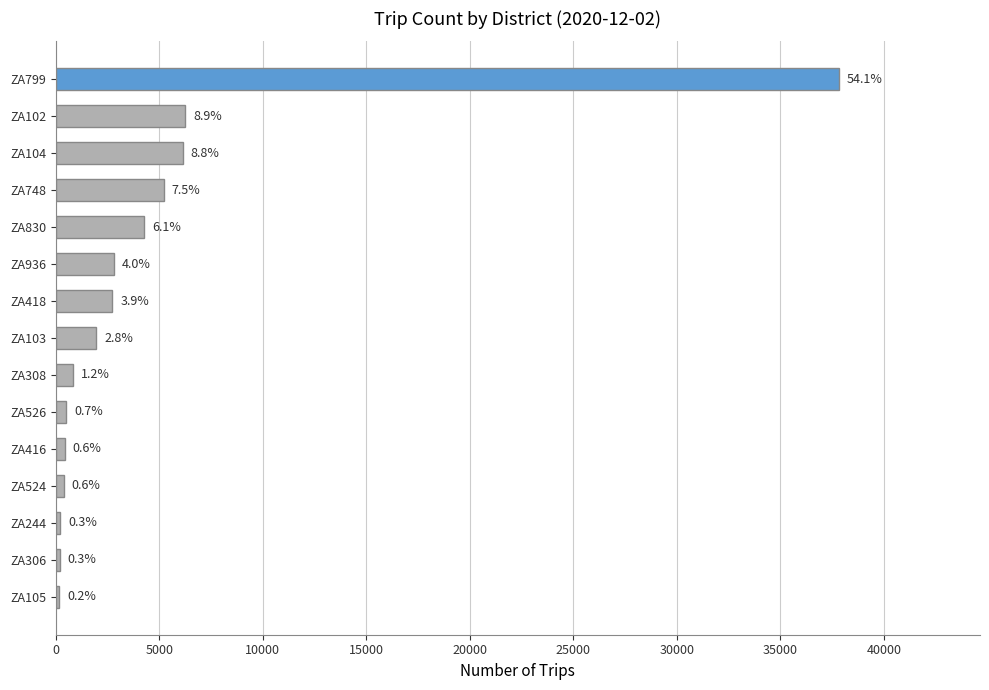

Does the chart contain any negative values?

No